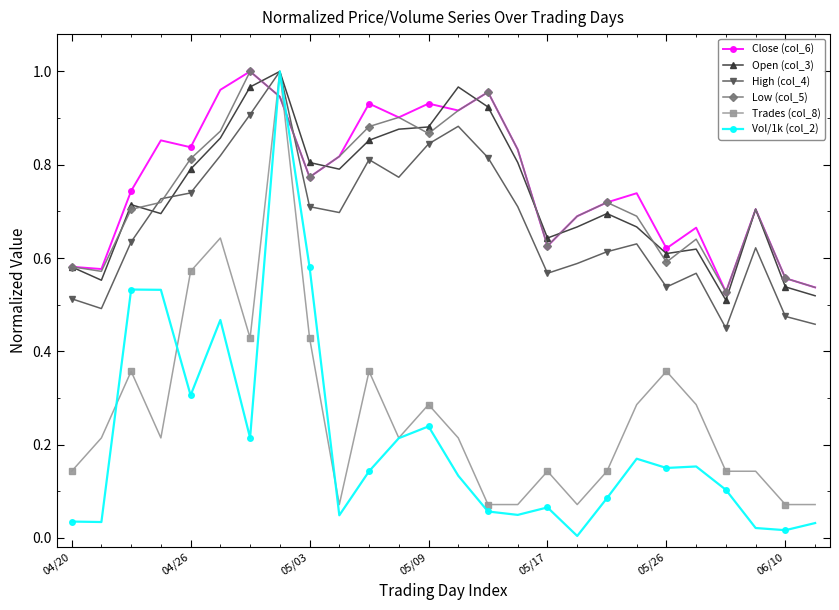

What is the sum of all Close (col_6) values?

19.9